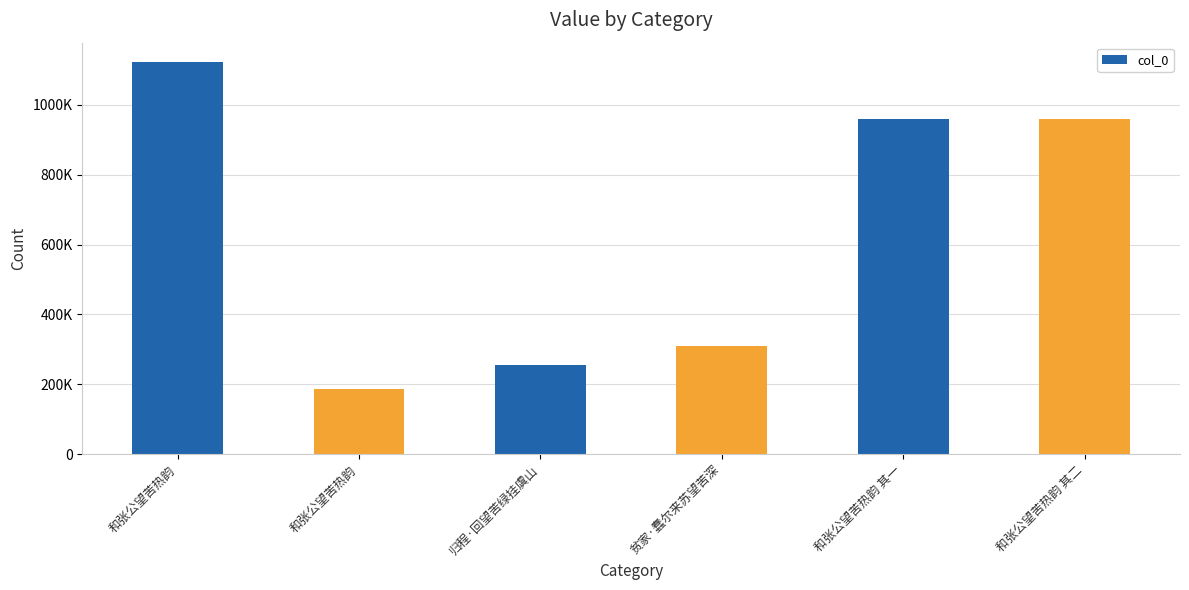

Does the chart contain any negative values?

No